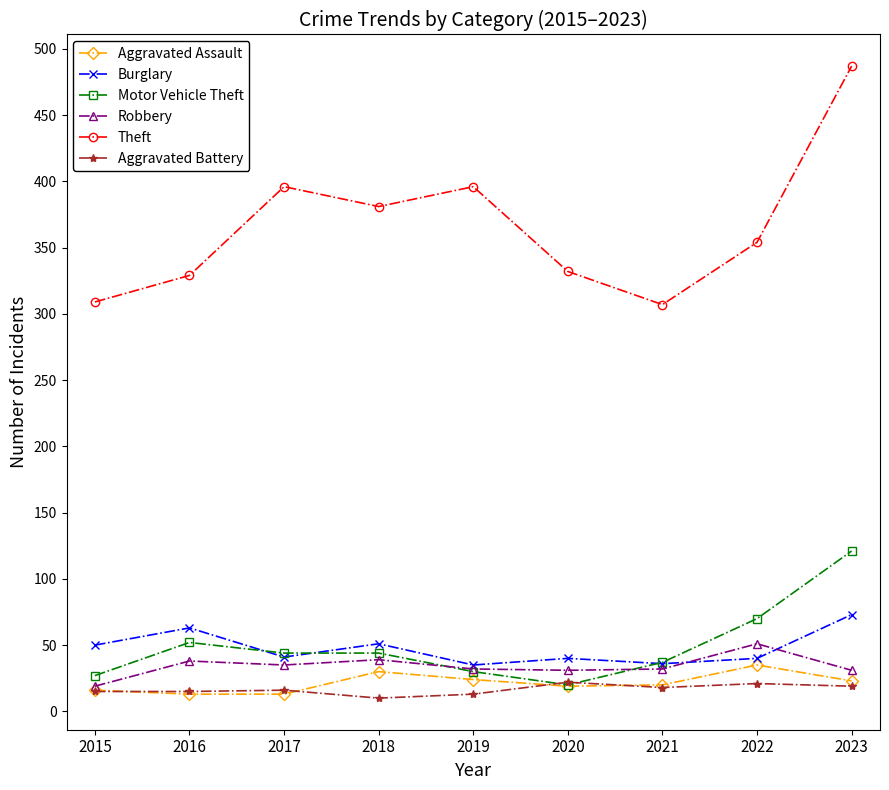

What is the average value of the Aggravated Battery series?

17